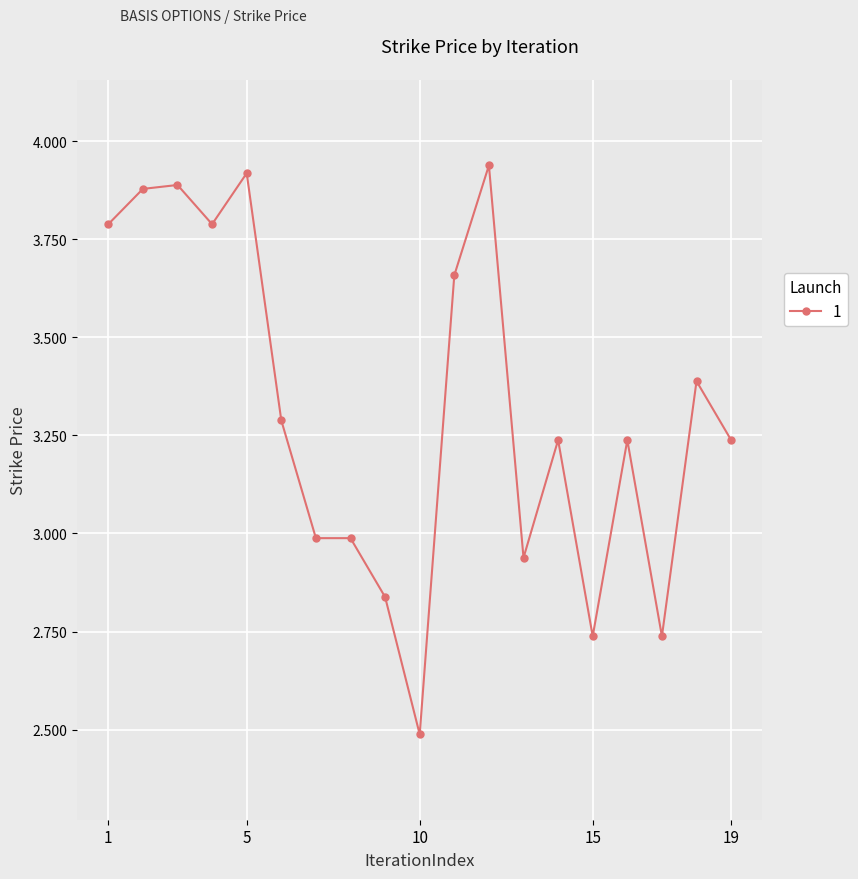

True or false: the data has more than 0 interior local peaks.

True